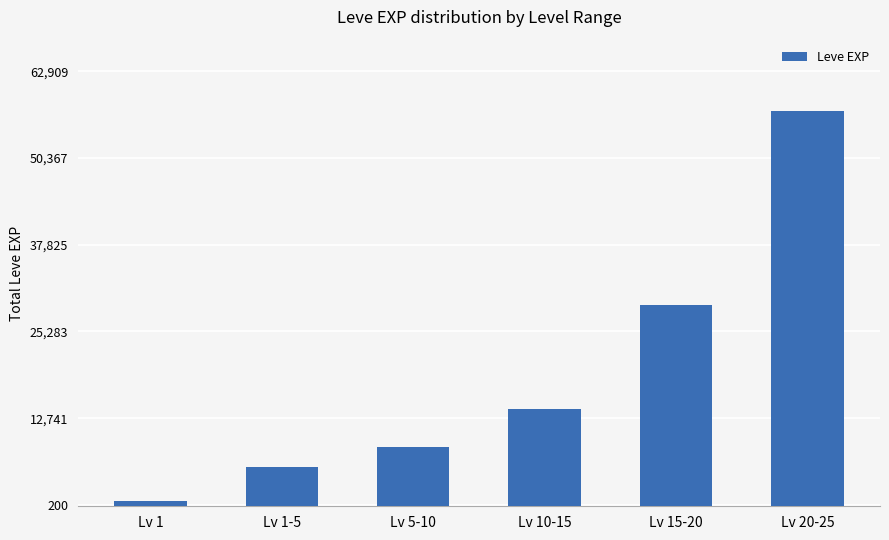

Reading left to right, list all the values displayed in this chart.

Lv 1=765	Lv 1-5=5750	Lv 5-10=8600	Lv 10-15=14030	Lv 15-20=29040	Lv 20-25=57190